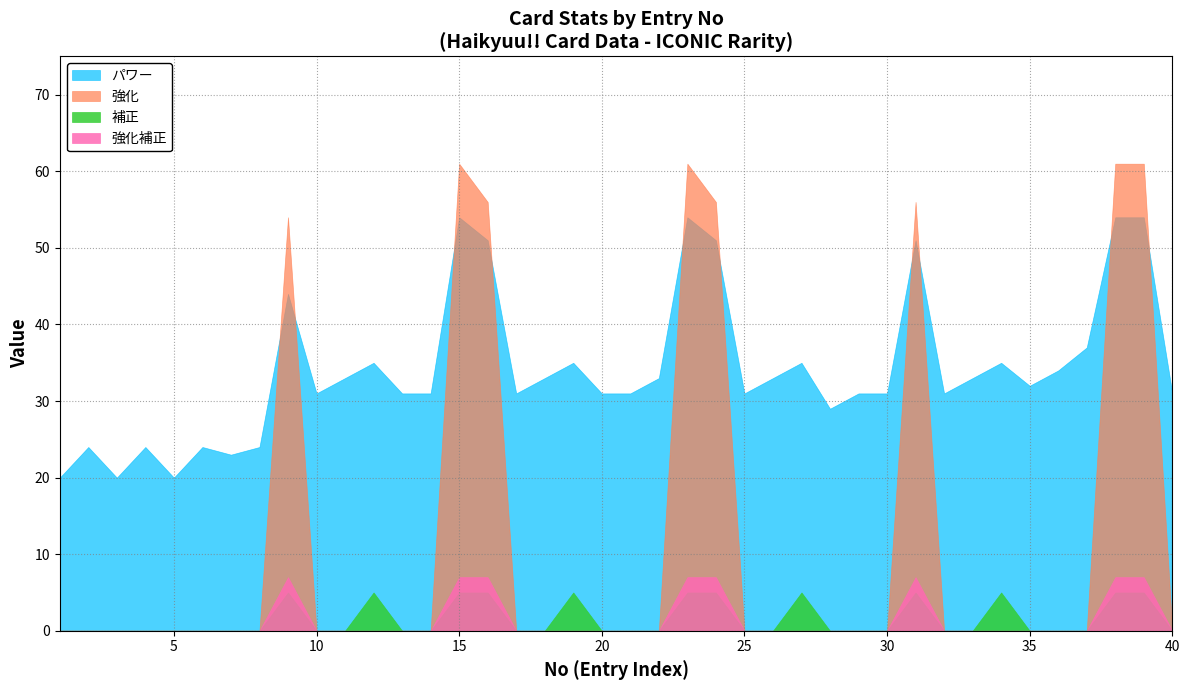

Which has a higher value, 23 or 8?

23